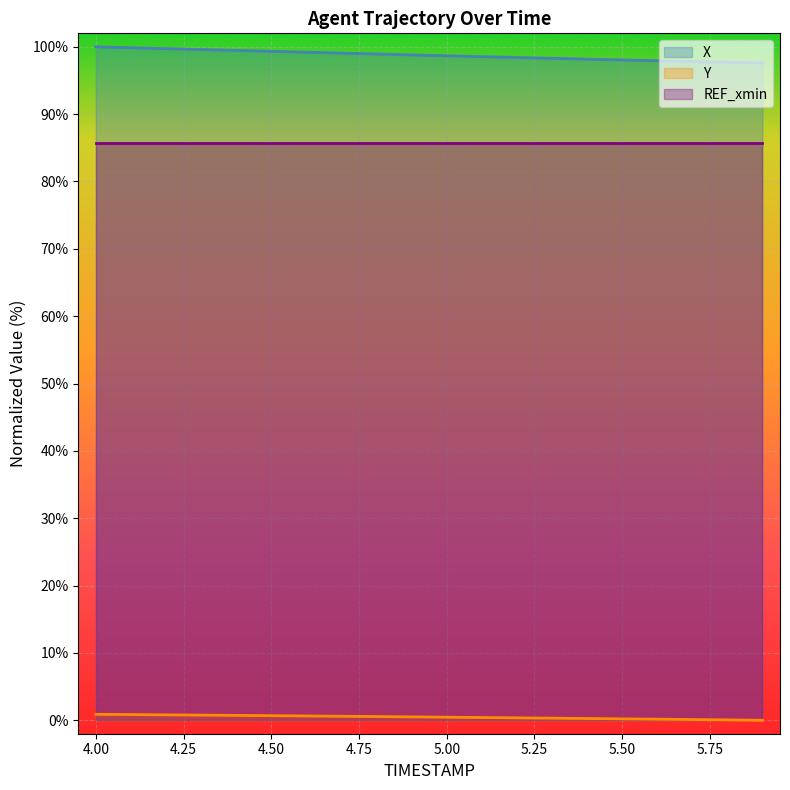

Does the chart display data point markers on the line(s)?

No